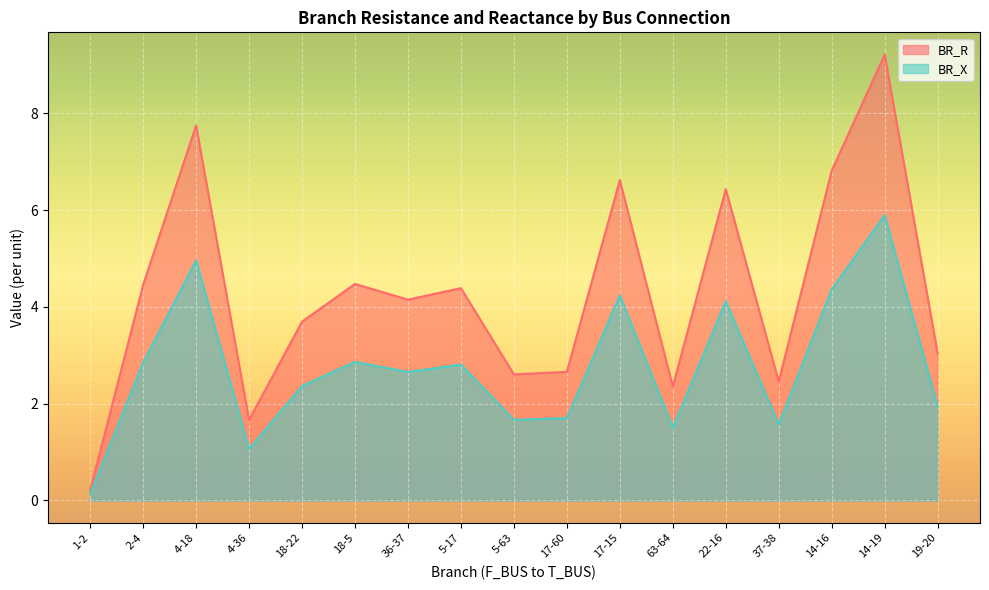

What is the total value across all series at 63-64?

3.9